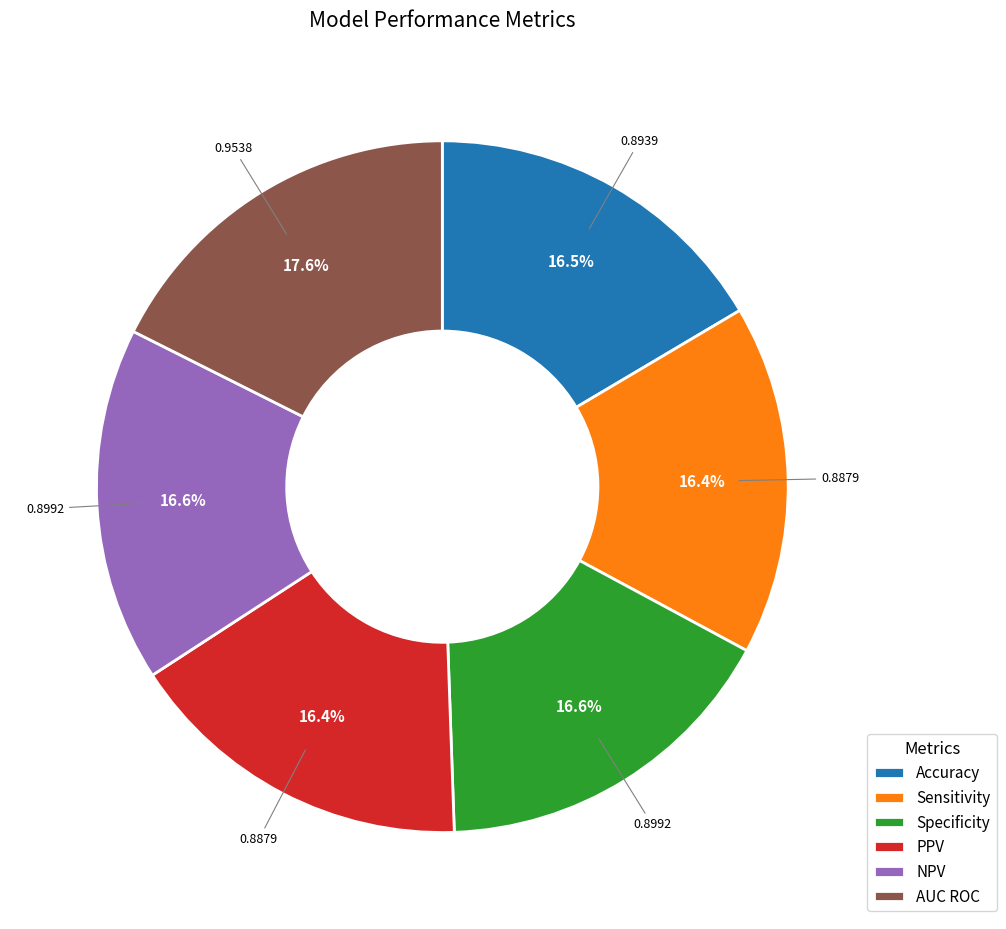

Which category has the biggest portion of the pie?

AUC ROC